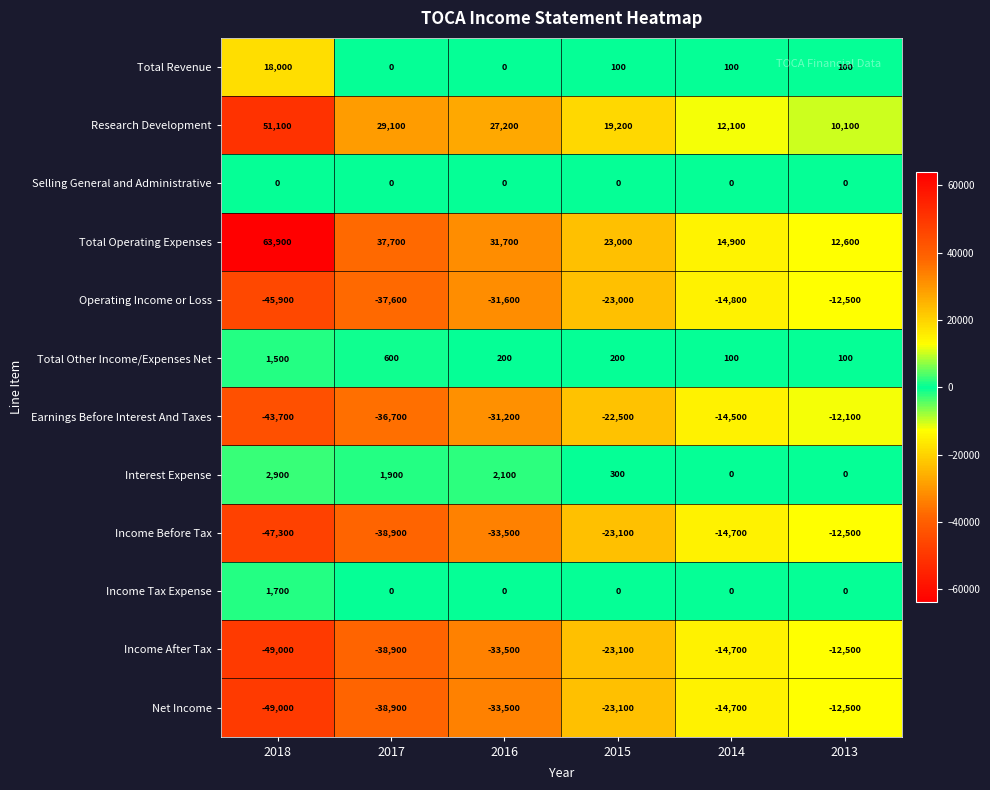

How many data points does each series have?

6